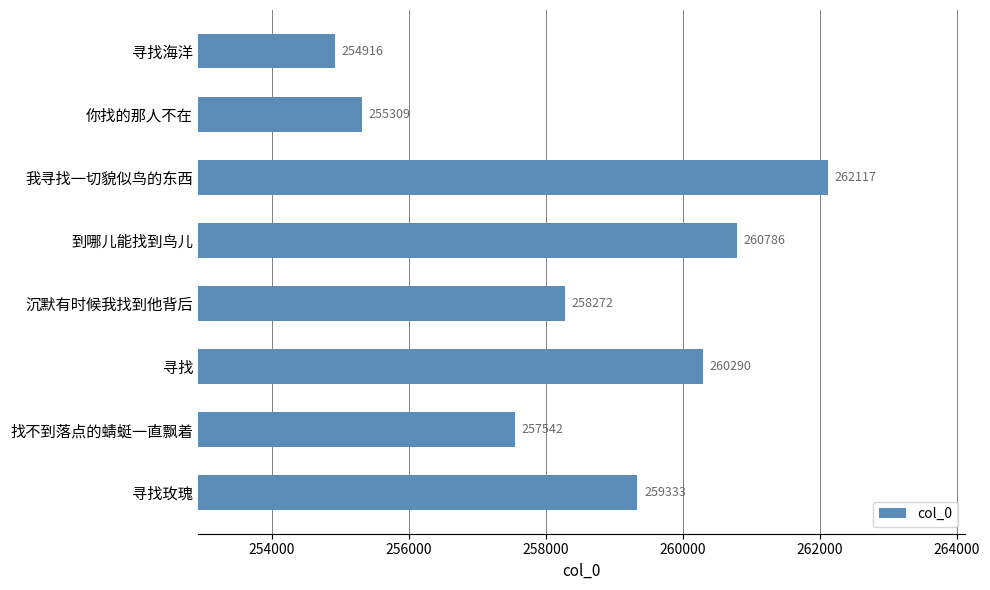

True or false: the data shows 260786 at 到哪儿能找到鸟儿.

True